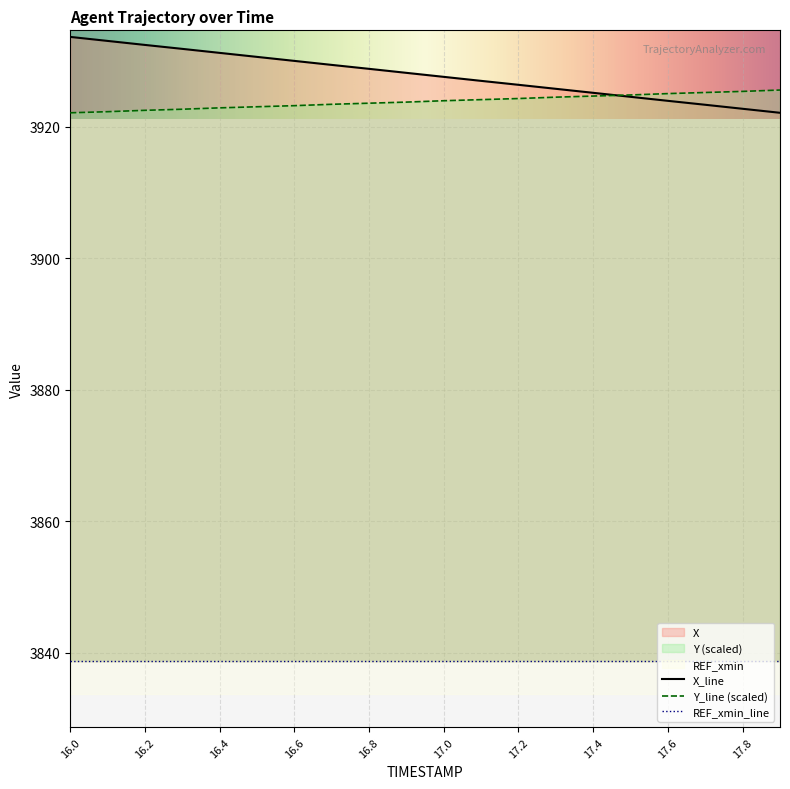

Does the chart display data point markers on the line(s)?

No